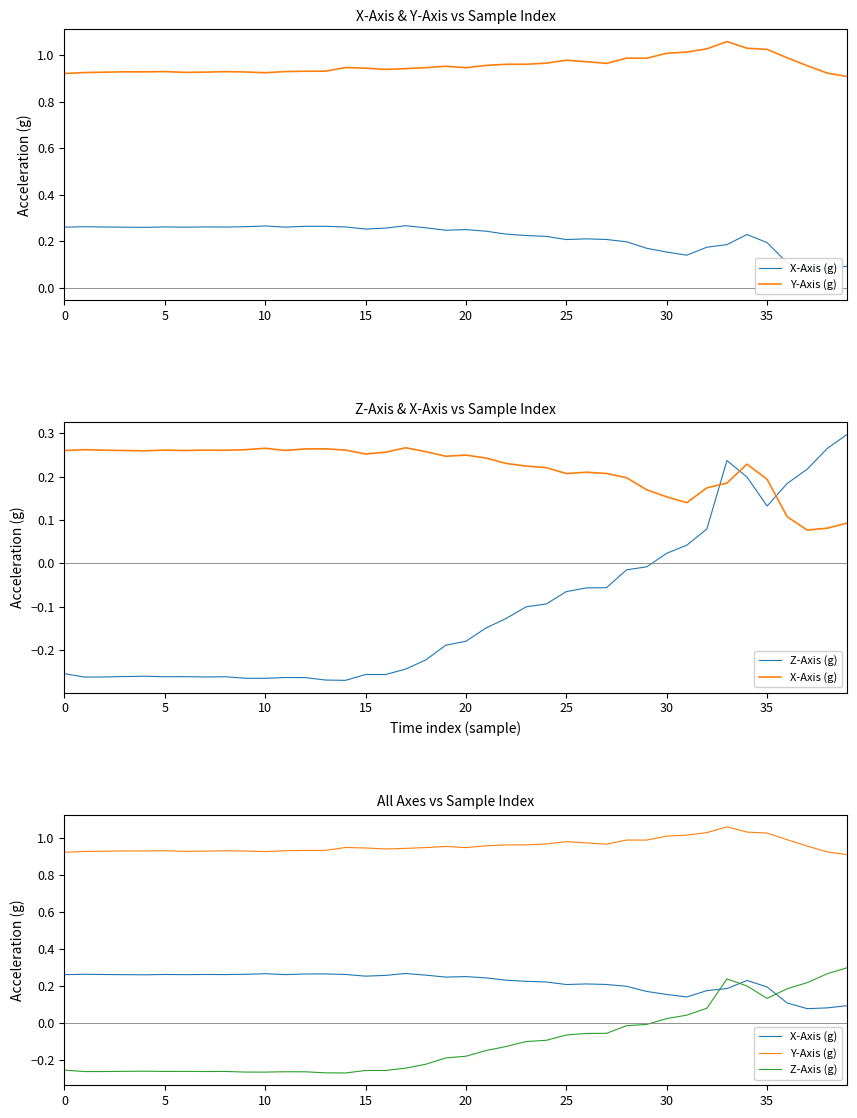

True or false: Y-Axis (g) and X-Axis (g) intersect in this chart.

False